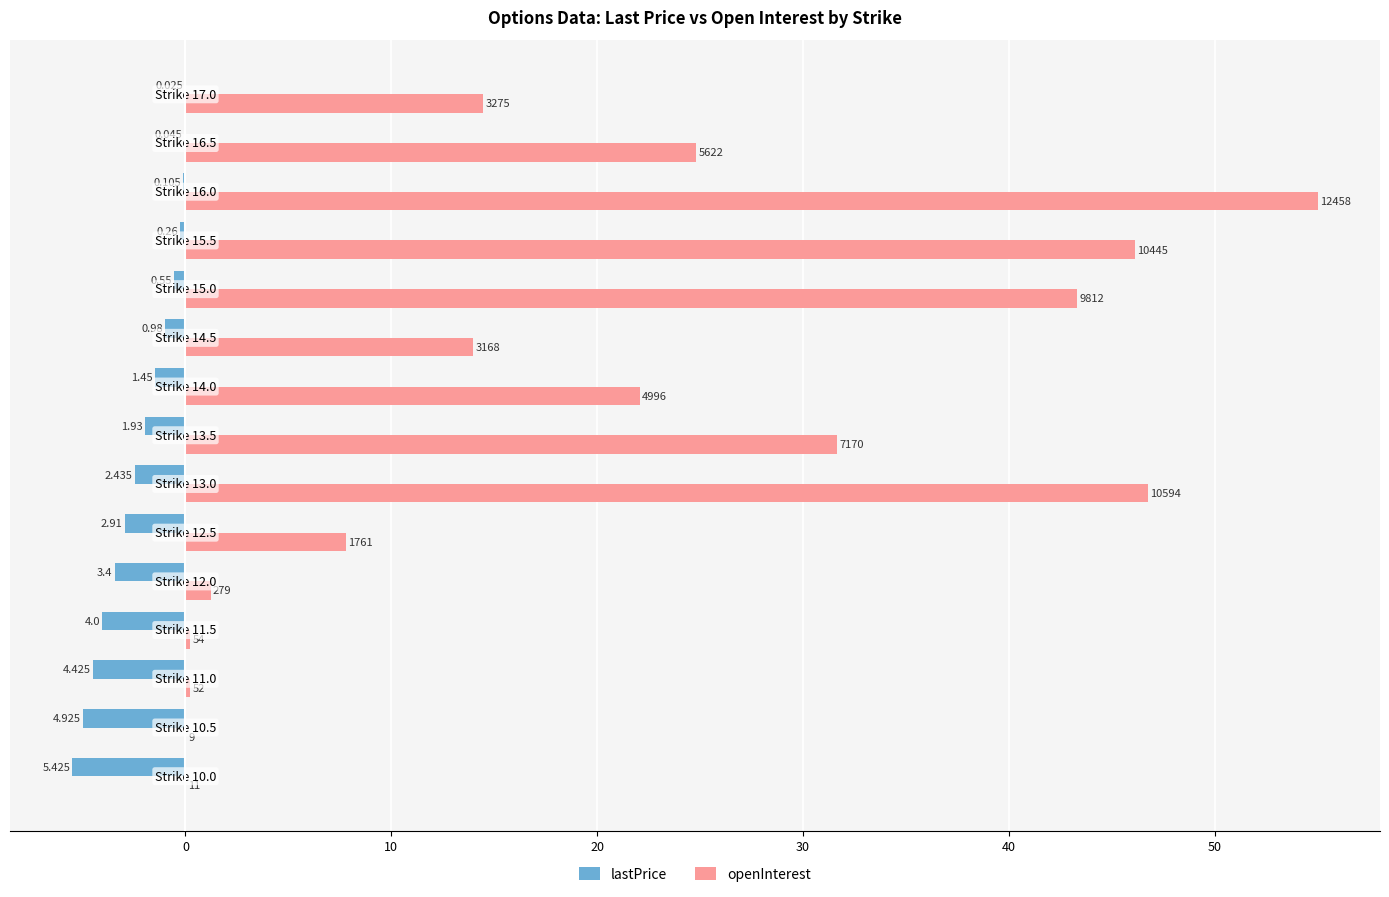

Which series has the largest total across all categories?

openInterest